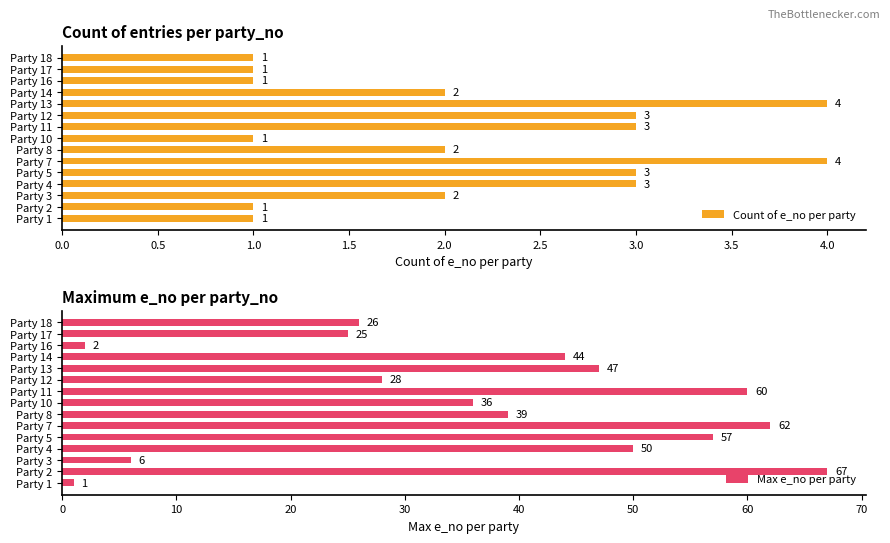

What is the sum of all Max e_no per party values?

550